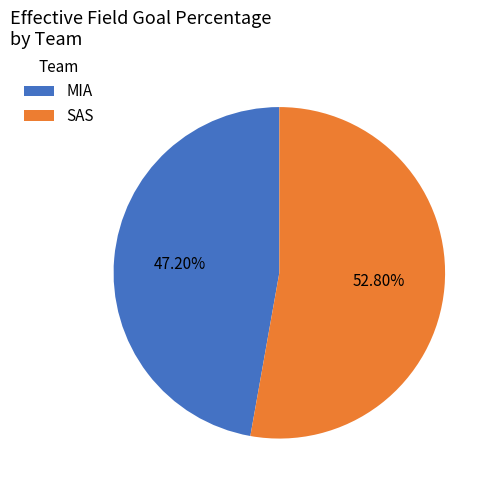

To the nearest percent, what percentage of the pie is SAS?

53%